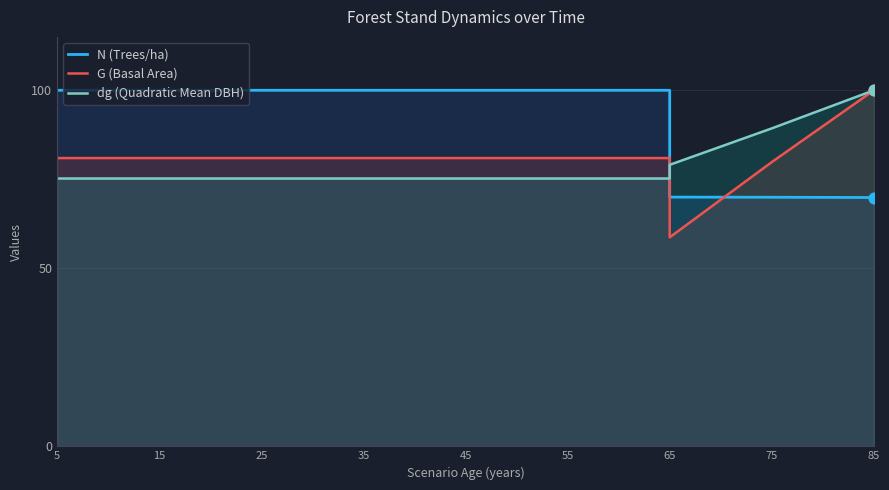

Which series has the largest Y range (max minus min)?

G (Basal Area)